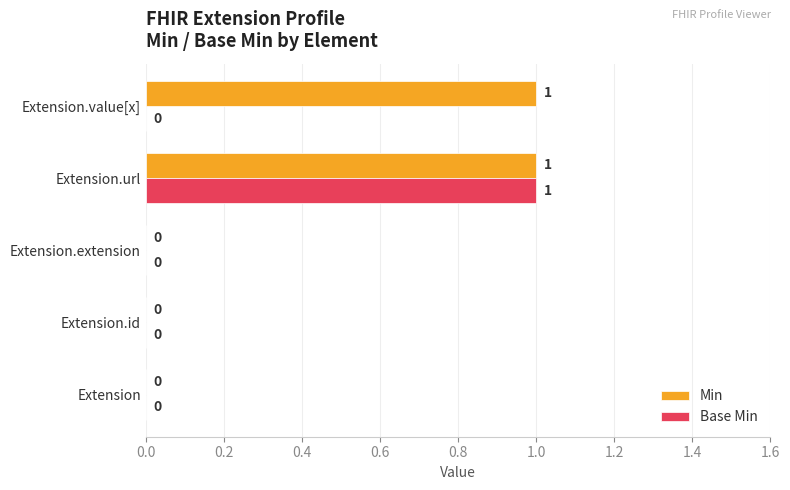

The Min series shows 2 at Extension.url. True or false?

False